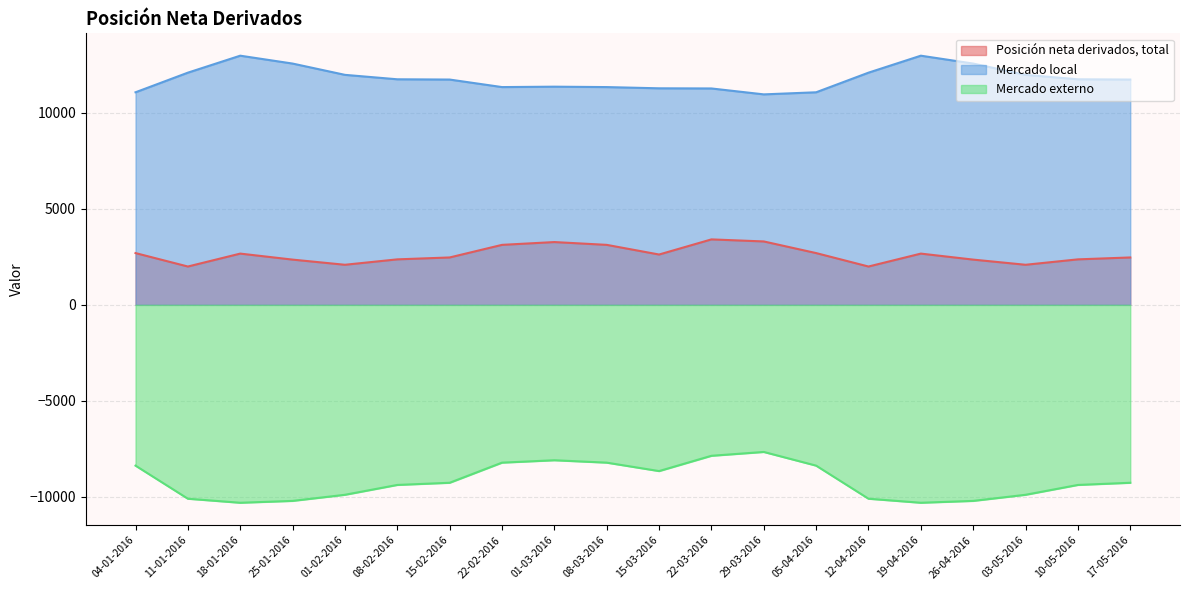

Reading left to right, what are all the values shown in this chart?

Posición neta derivados, total: 2697	1997	2670	2357	2088	2370	2469	3125	3271	3125	2622	3410	3303	2697	1997	2670	2357	2088	2370	2469
Mercado local: 11072	12094	12978	12568	11980	11749	11735	11343	11364	11343	11279	11271	10963	11072	12094	12978	12568	11980	11749	11735
Mercado externo: -8374	-10097	-10307	-10210	-9892	-9379	-9266	-8218	-8093	-8218	-8657	-7861	-7661	-8374	-10097	-10307	-10210	-9892	-9379	-9266